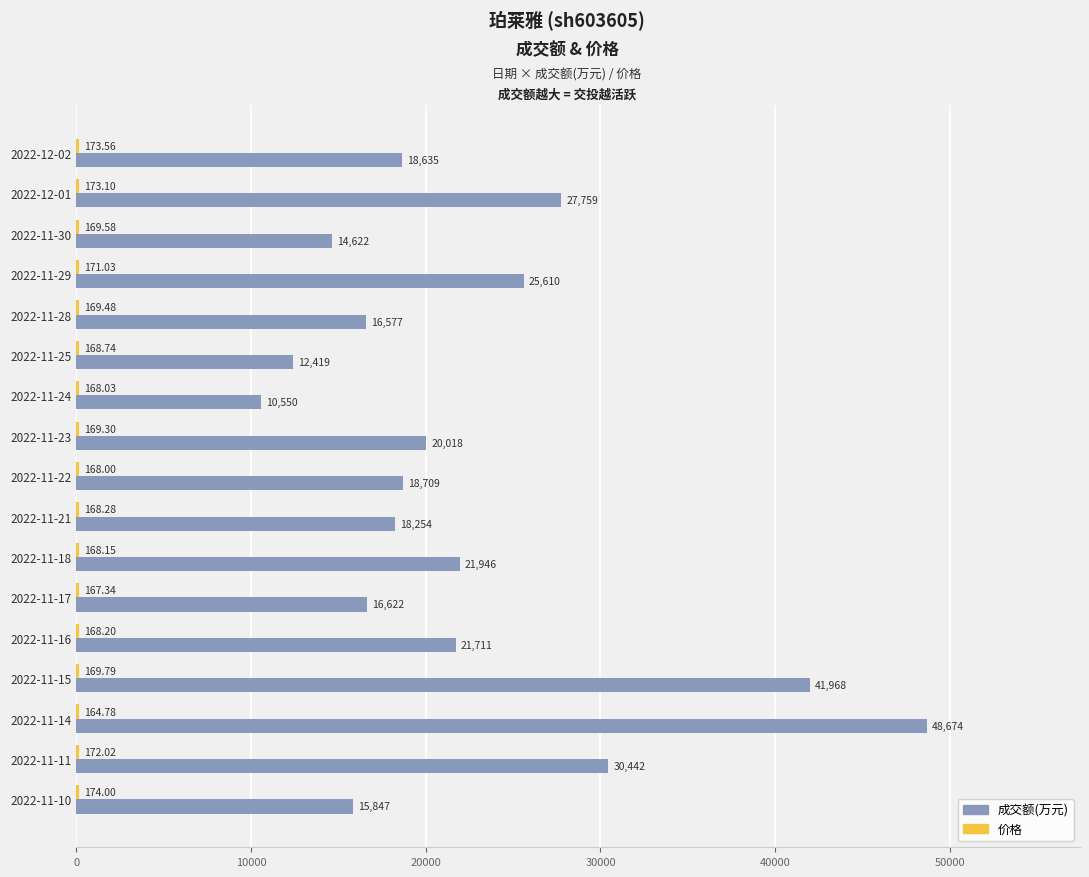

Which series has the largest total across all categories?

成交额(万元)